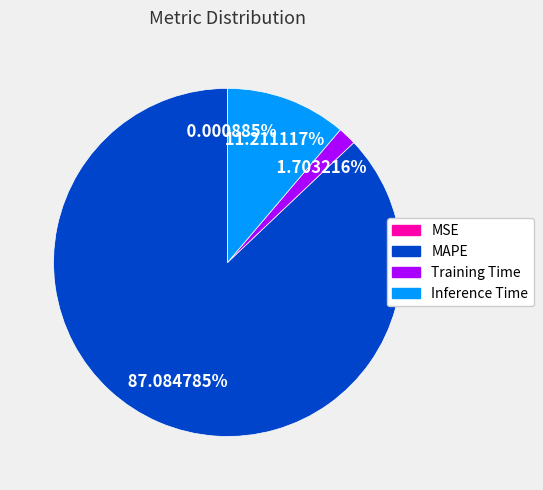

Which slice is the largest?

MAPE